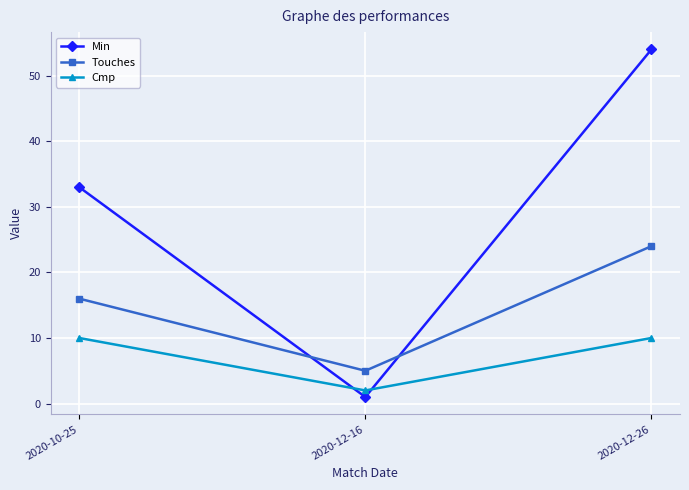

Between 2020-10-25 and 2020-12-26, which series saw the biggest shift?

Min